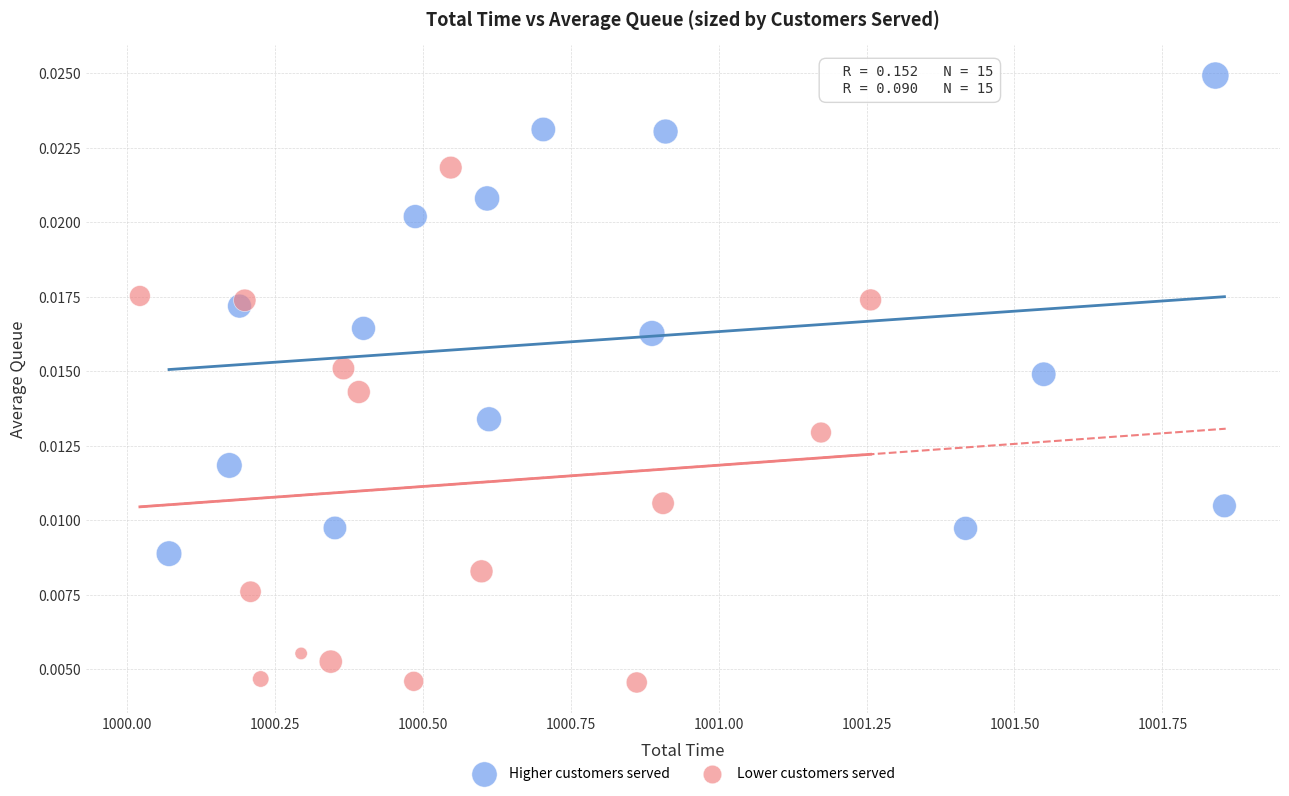

Which series has the largest Y range (max minus min)?

Lower customers served